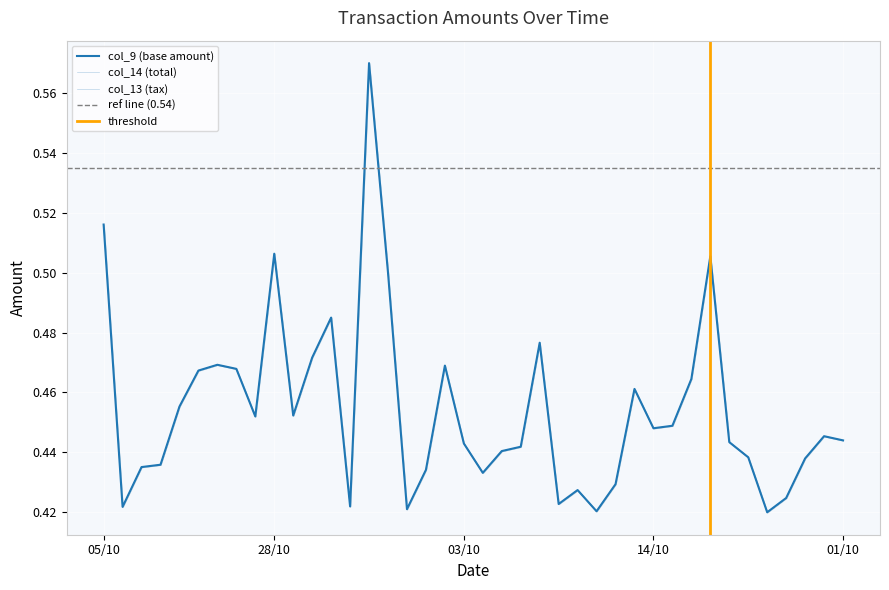

True or false: col_14 has more than 0 points higher than both neighbors.

True